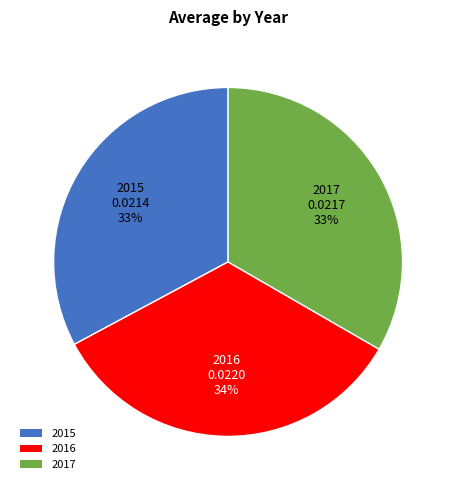

True or false: 2017 accounts for 26% of the total.

False